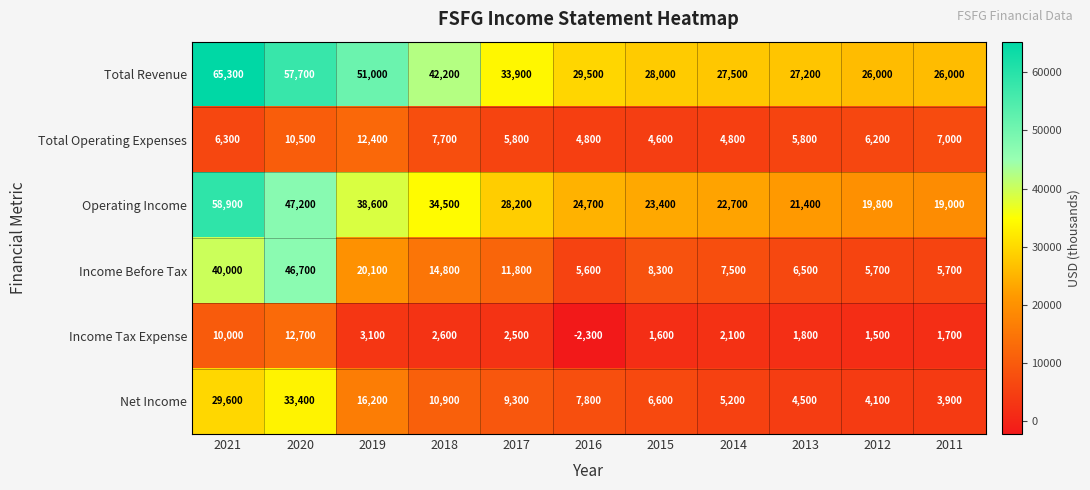

What is the spread (max minus min) of values at 2012?

24500